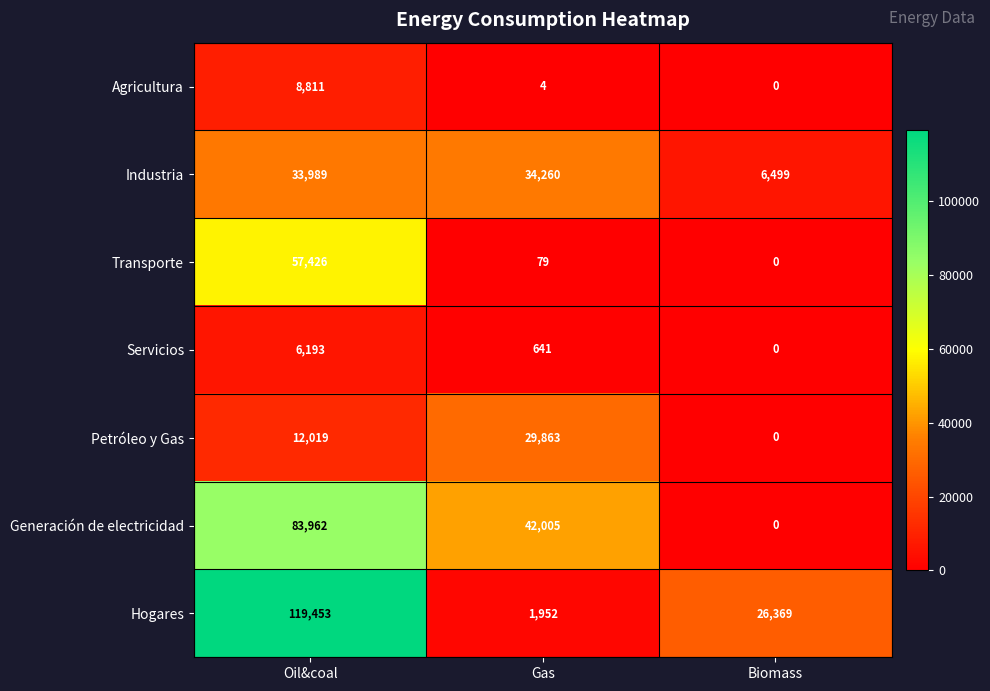

How many series are shown in this chart?

7